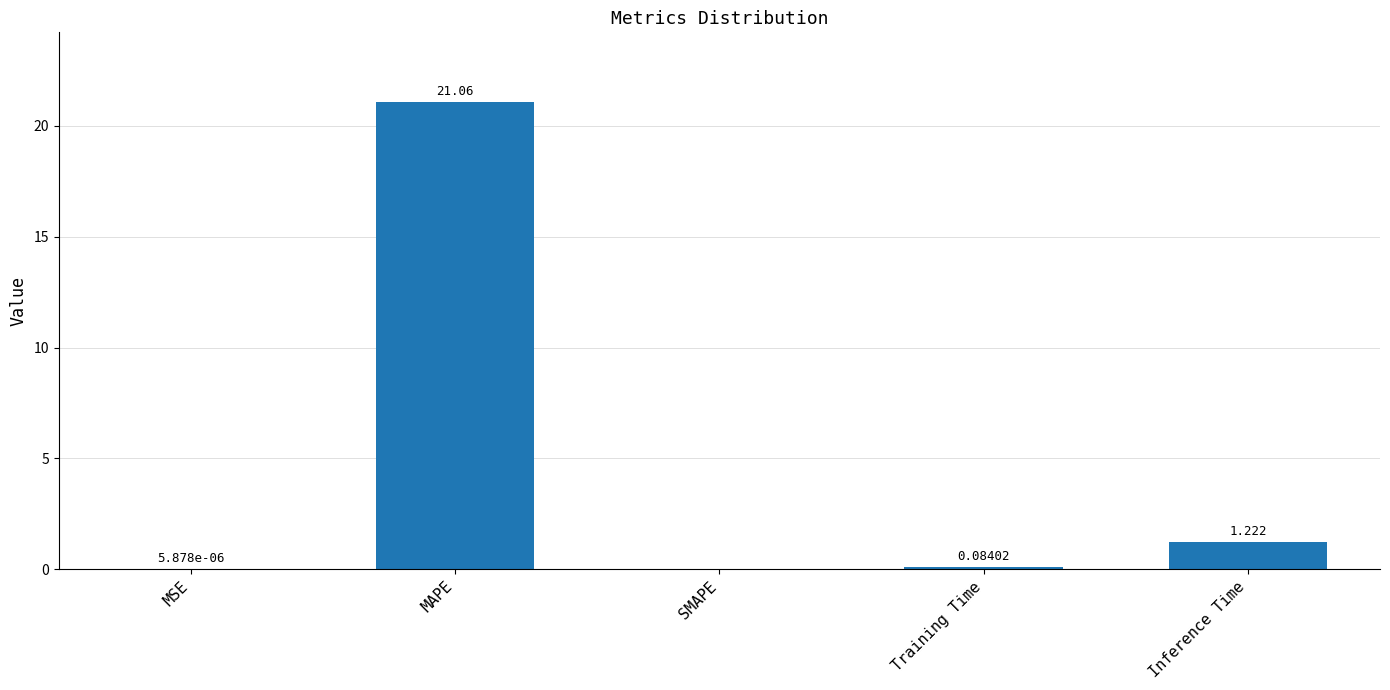

Where is the data nearest to the value 10?

Inference Time